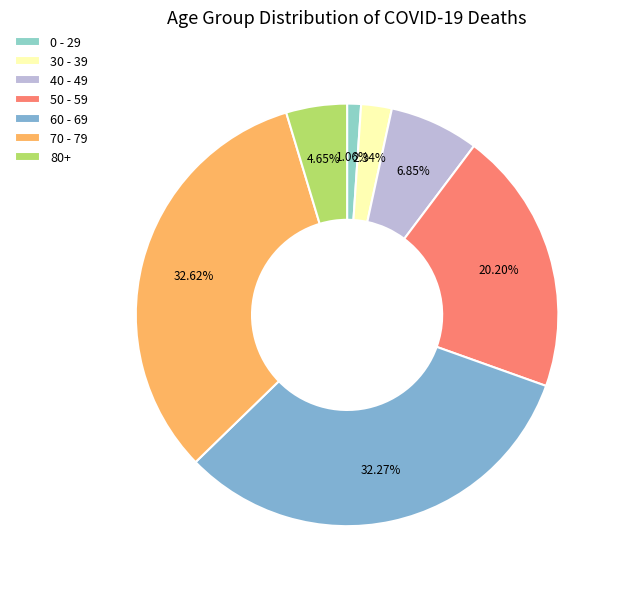

Count the number of slices in the pie.

7